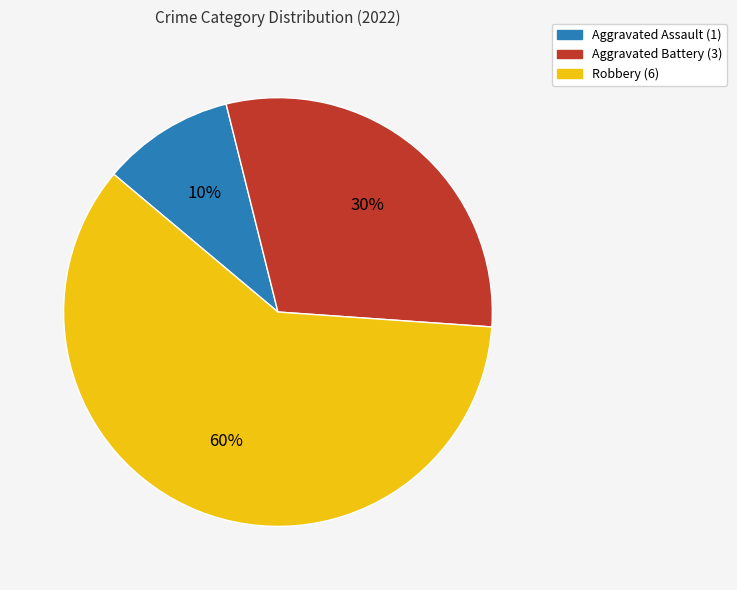

Count the number of slices in the pie.

3